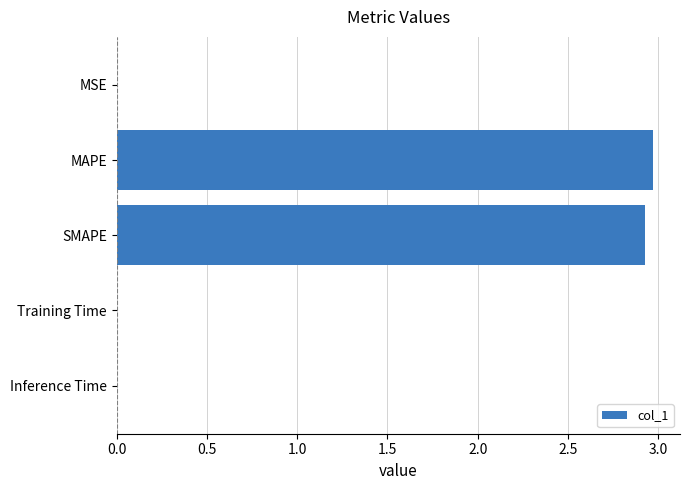

At which category does the chart reach its peak across all series?

MAPE